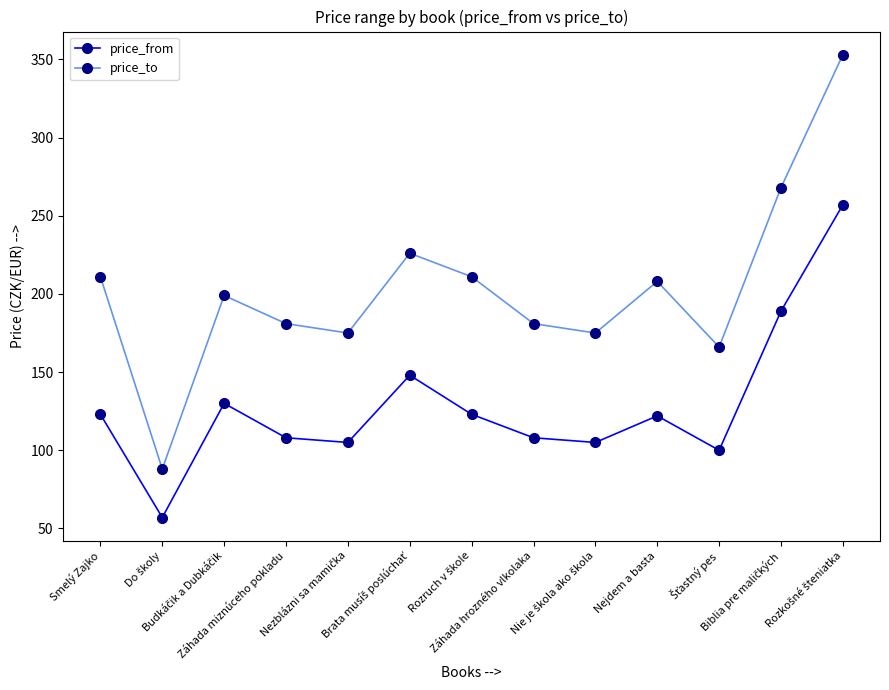

Which series has the largest range (max minus min)?

price_to